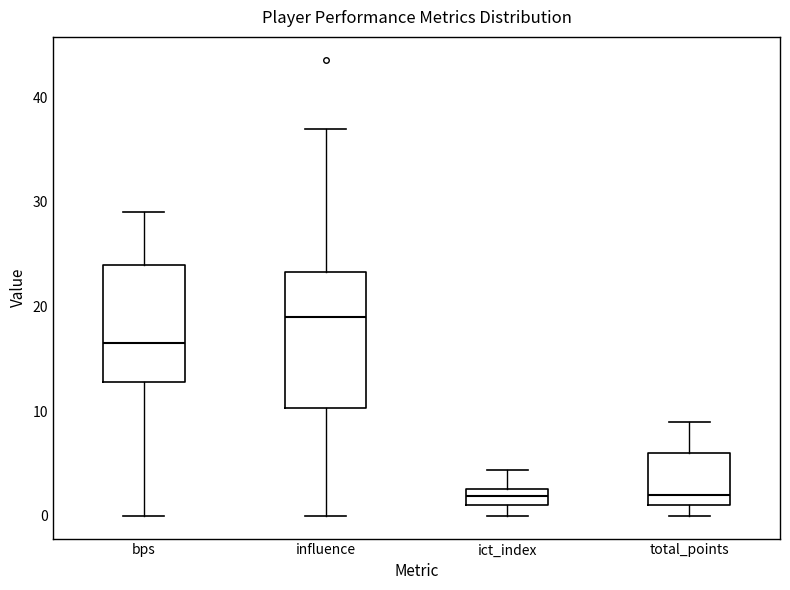

Which box has the highest median line?

influence